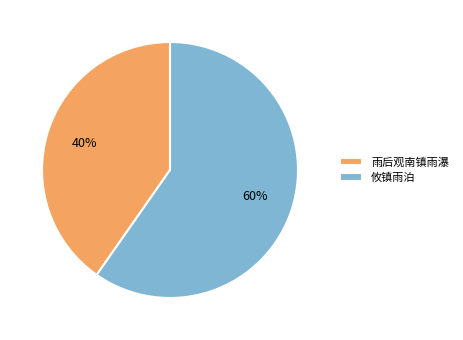

What percentage is the 雨后观南镇雨瀑 slice, to the nearest percent?

40%